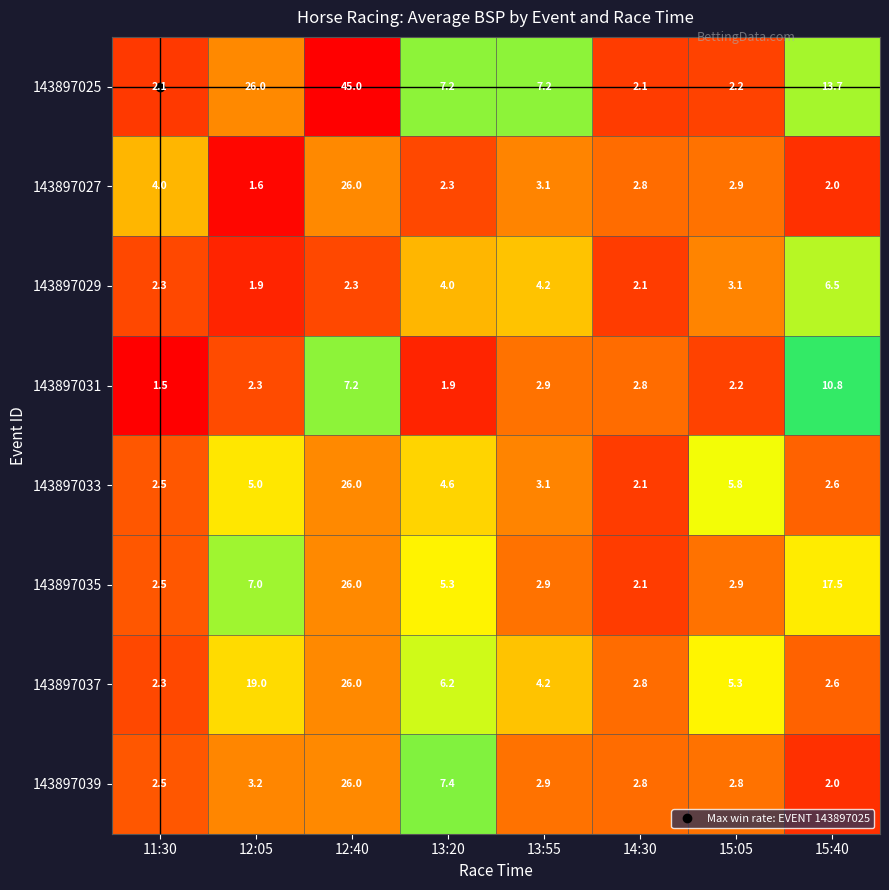

Which series has the widest spread of values?

143897025